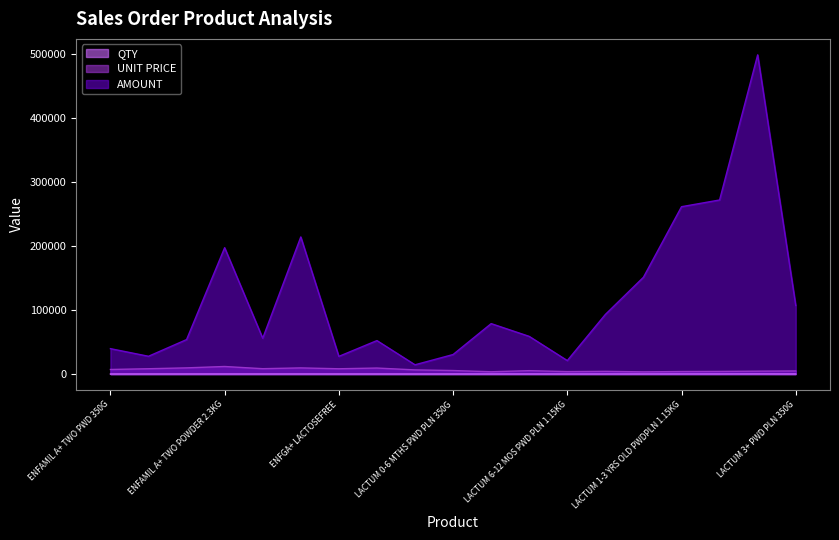

How many interior local valleys does the AMOUNT series have?

5